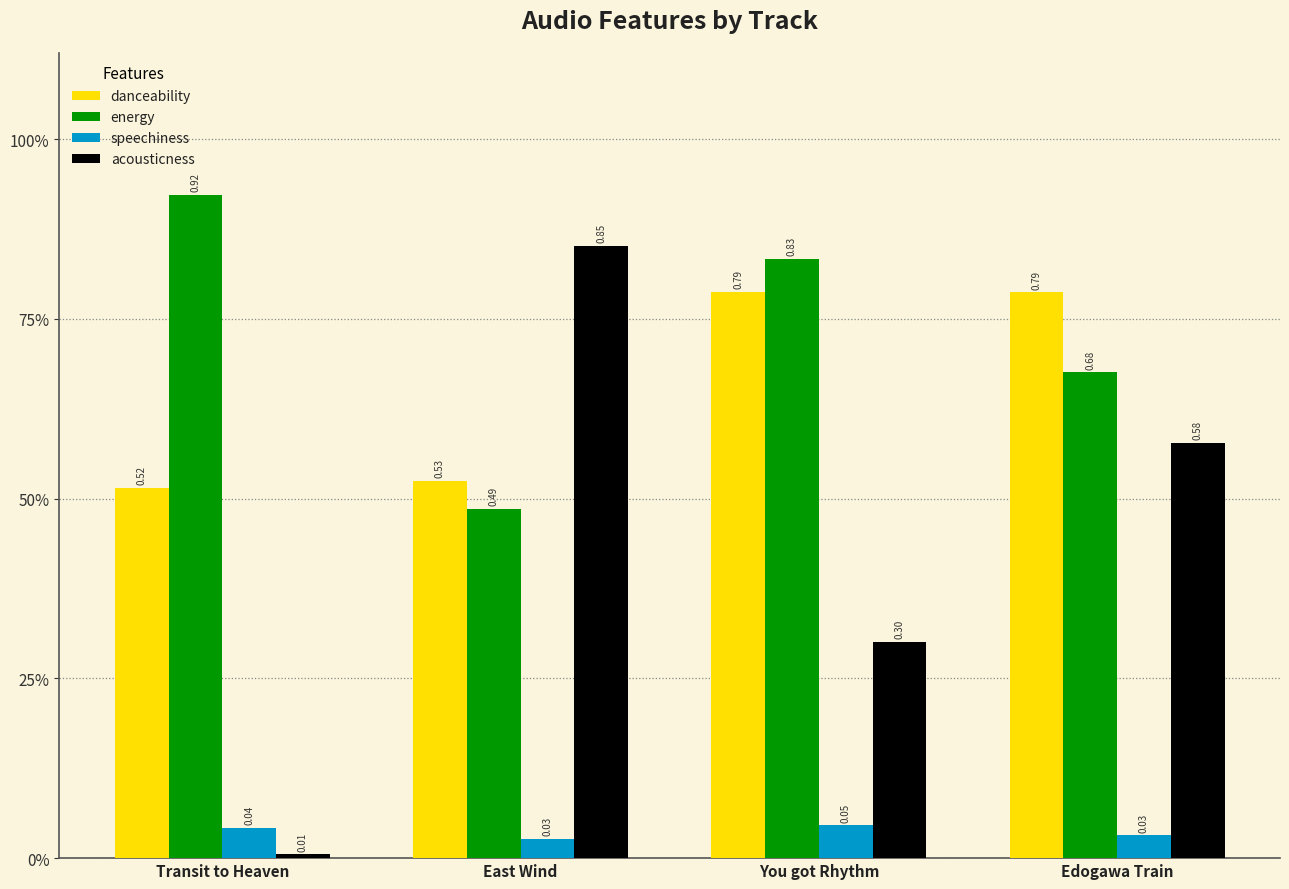

What are all the series names shown in the legend?

danceability, energy, speechiness, acousticness